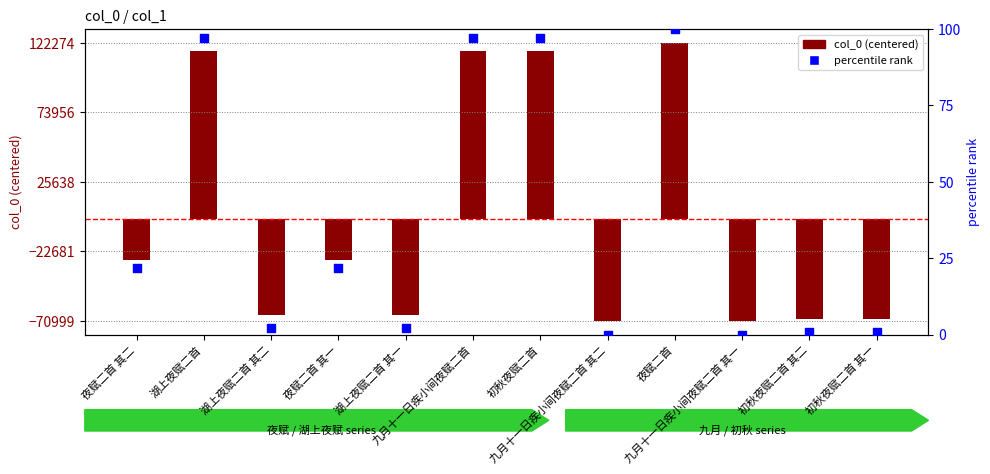

Which series contains the highest Y value?

col_0 (centered)